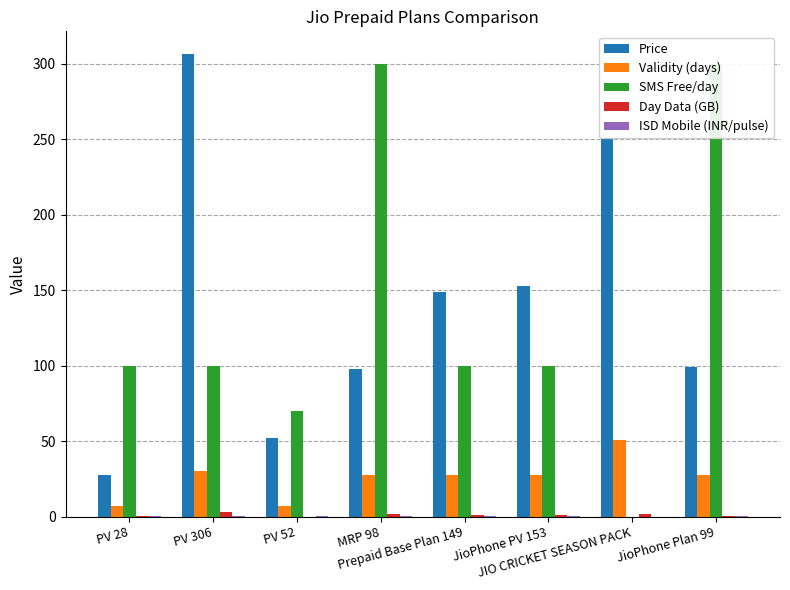

The Validity (days) series shows 75.1 at JIO CRICKET SEASON PACK. True or false?

False